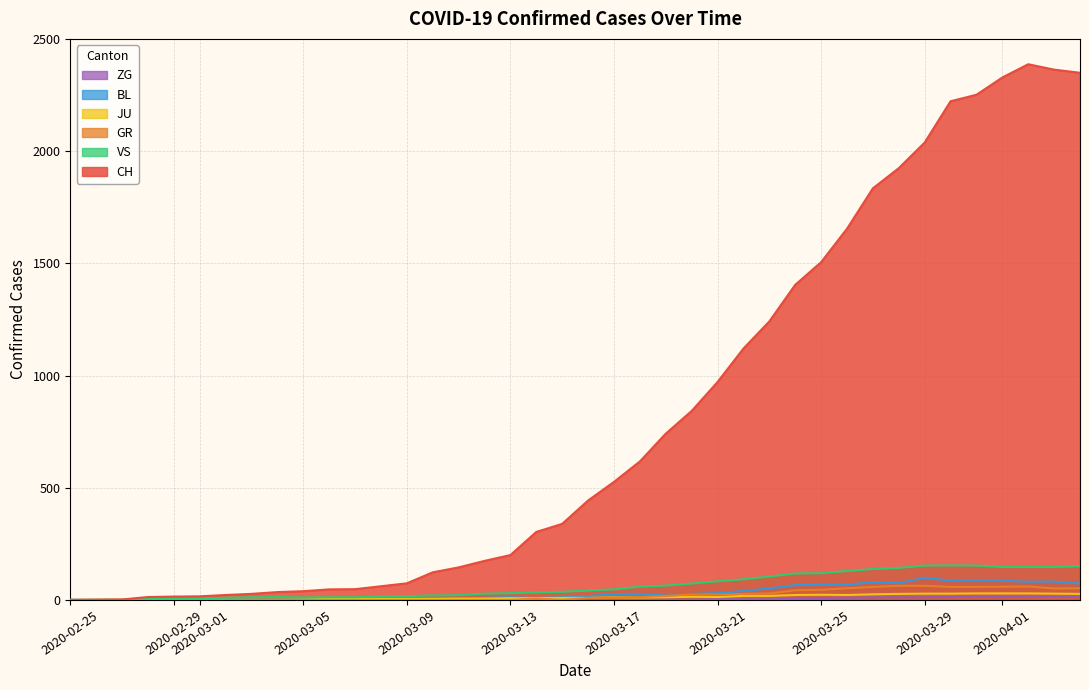

What is the difference between the maximum and minimum values in the JU series?

29